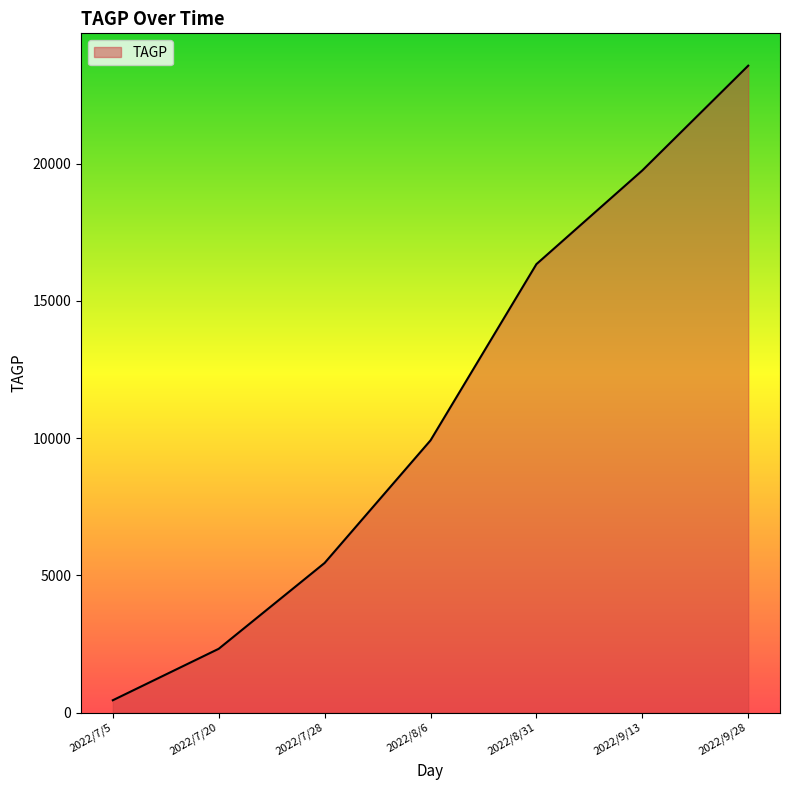

Approximately how many times larger is the value at 2022/8/31 compared to 2022/9/28?

0.7